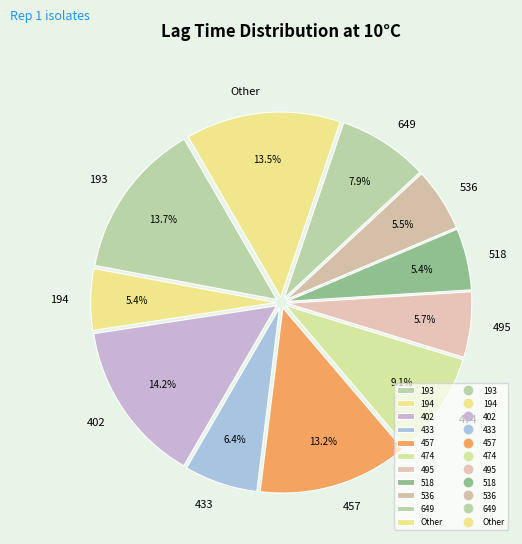

Approximately how many times larger is the value at 536 compared to 433?

0.9